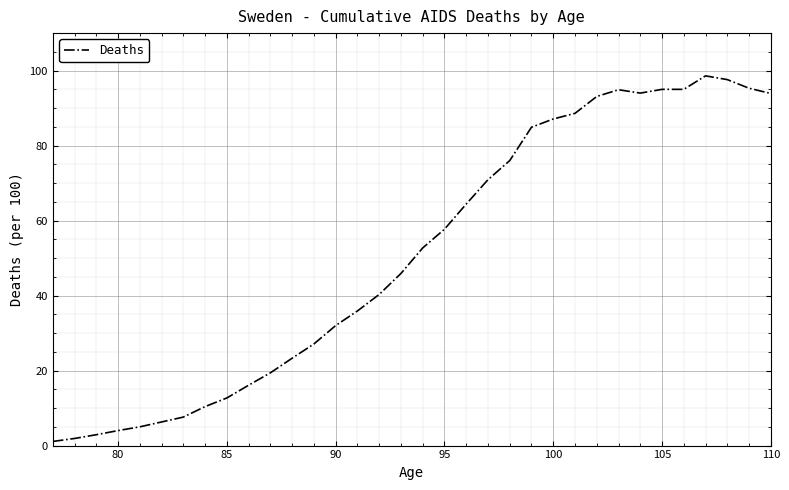

True or false: the data has more than 1 interior local peaks.

True